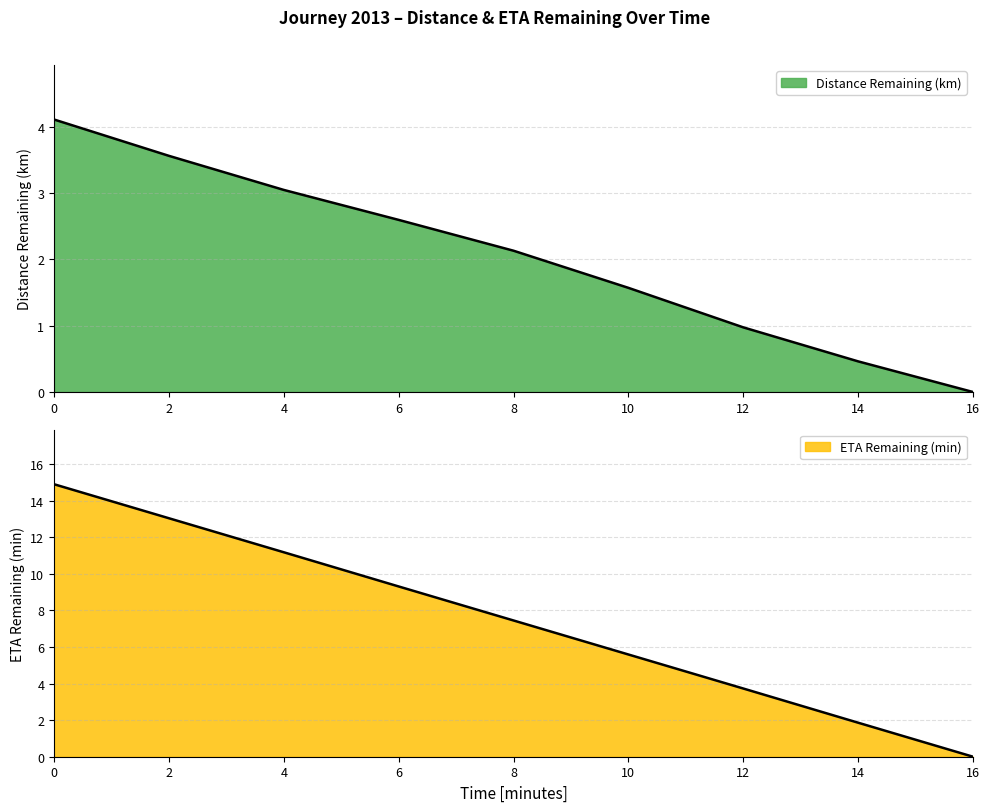

Between 10.0 and 2.0, which is larger?

2.0